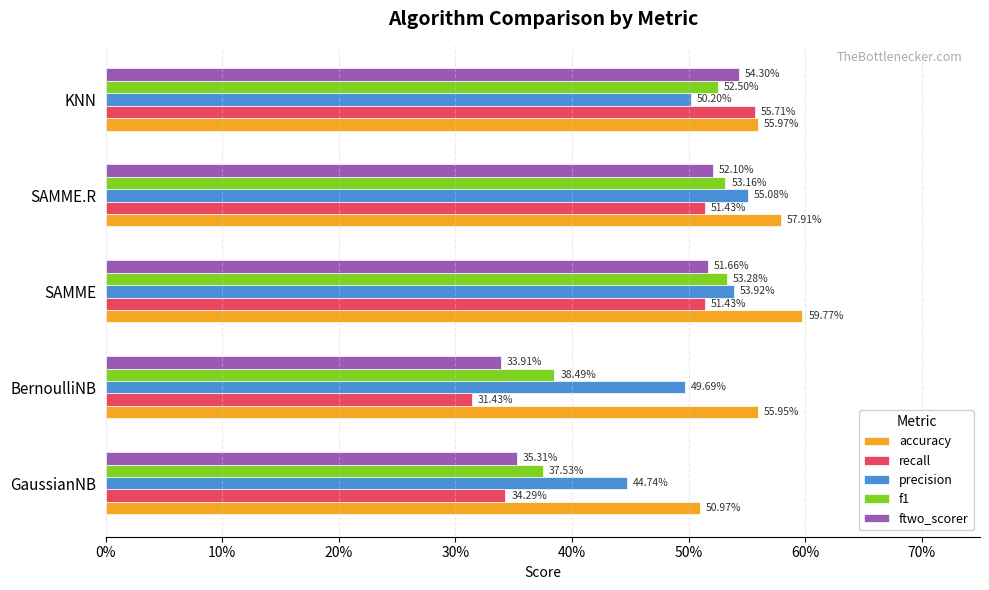

What are all the series names shown in the legend?

accuracy, recall, precision, f1, ftwo_scorer